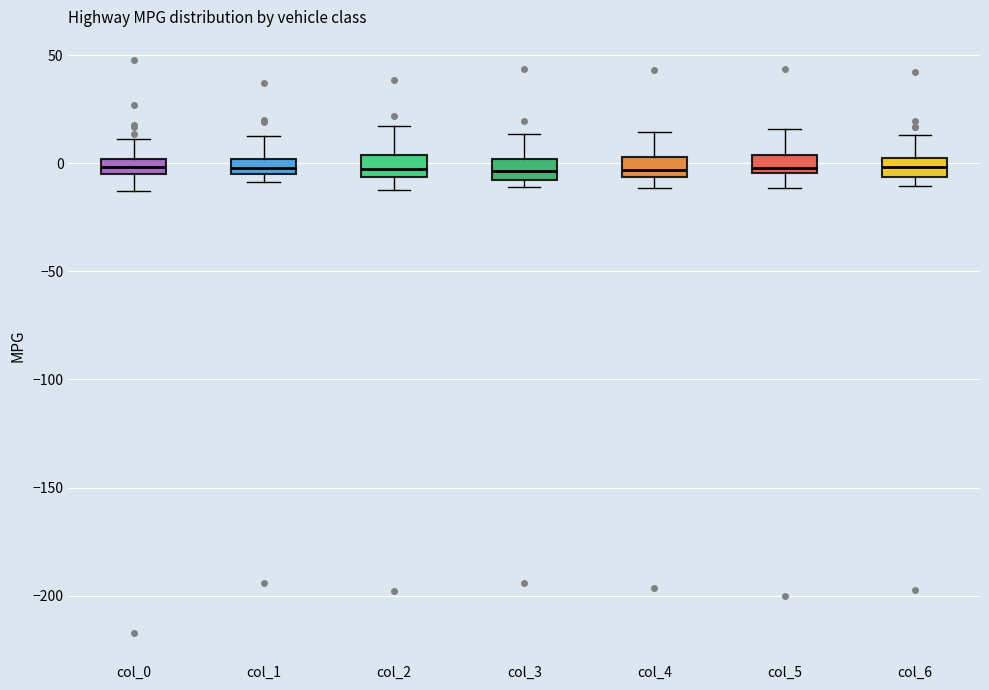

Where does the lower whisker of the box for col_2 end on the y-axis? The values are not printed on the chart, so give them approximately, as read against the axis.

-10